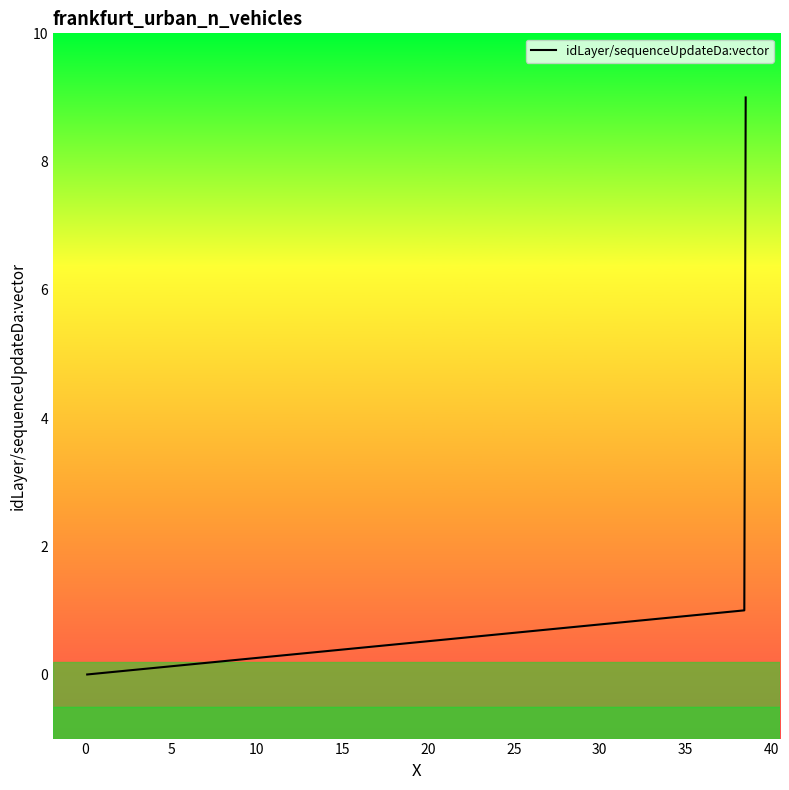

What is the difference between the maximum and minimum values?

9